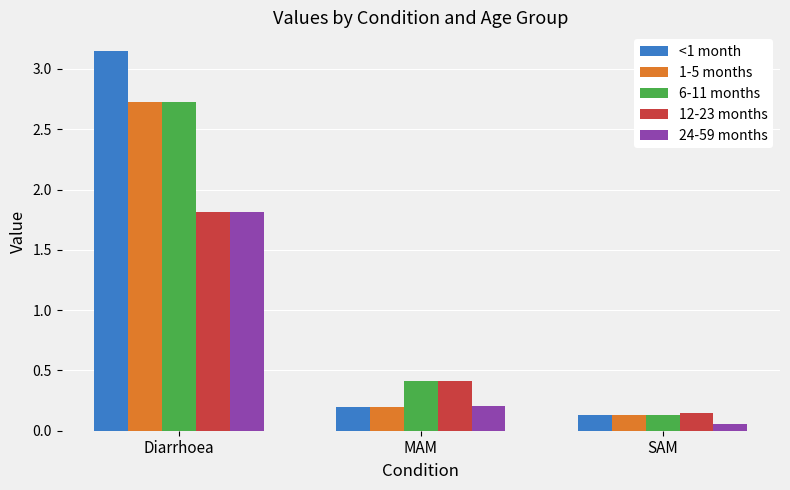

What is the sum of all <1 month values?

3.5